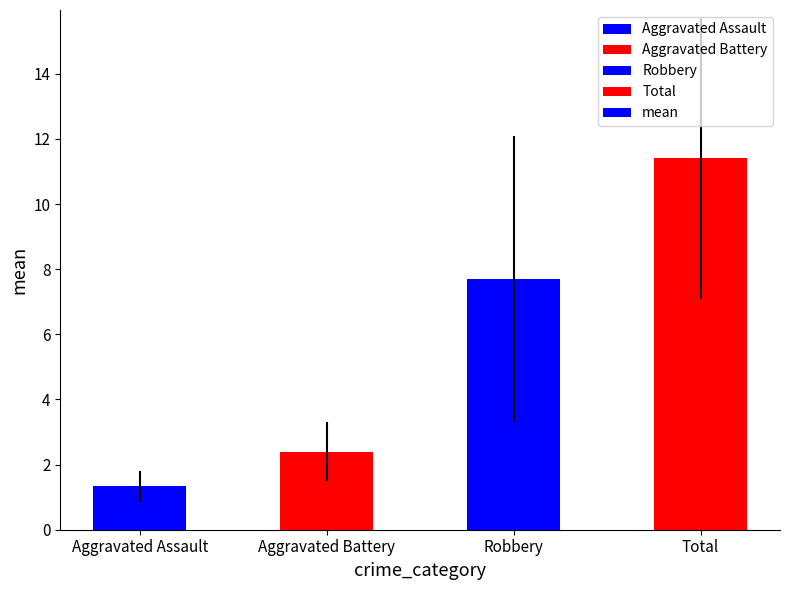

Between Aggravated Assault and Total, which is larger?

Total